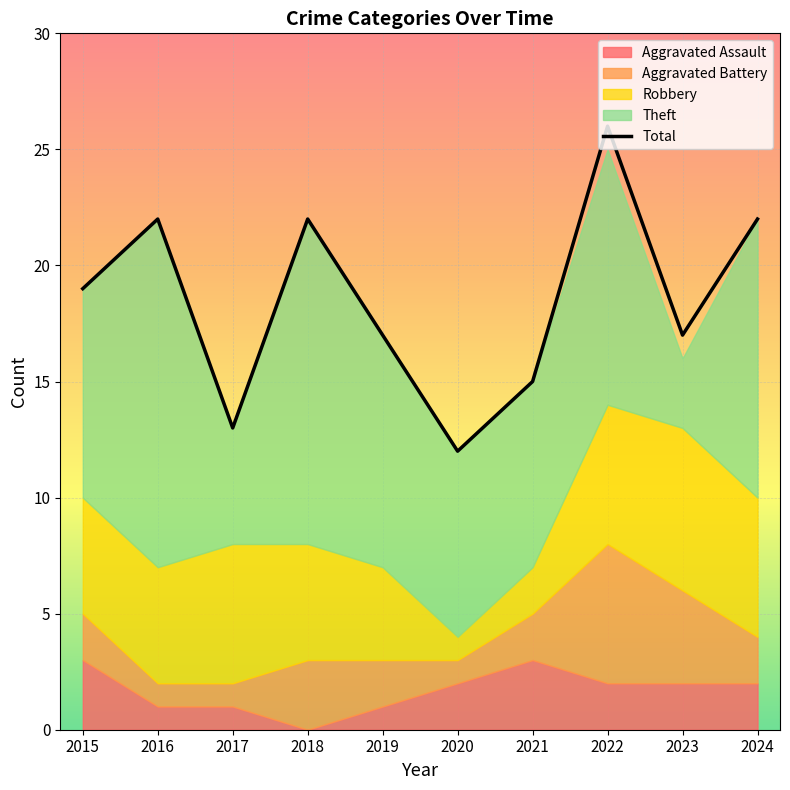

Rank the categories by value from highest to lowest.

2022, 2016, 2018, 2024, 2015, 2019, 2023, 2021, 2017, 2020